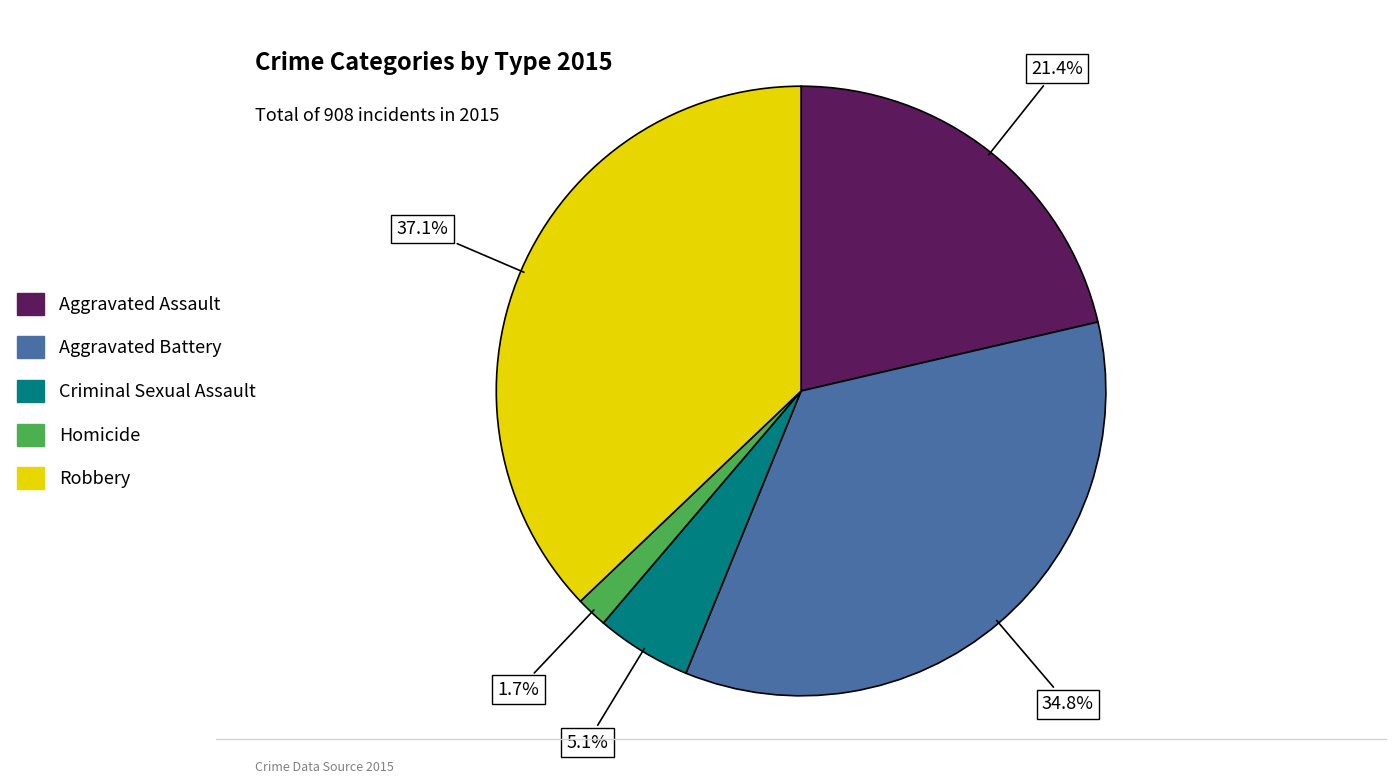

Is there any slice that represents more than half of the pie?

No